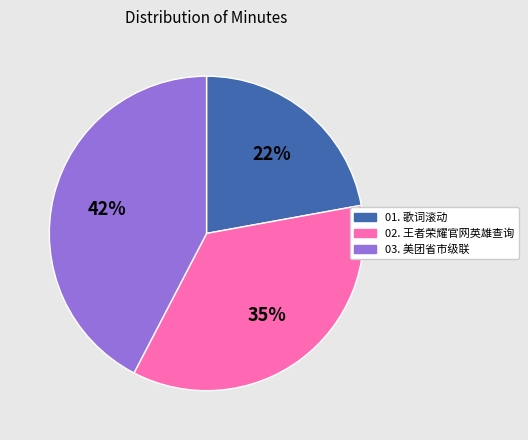

Is it true that 03. 美团省市级联 is 42% of the pie?

True